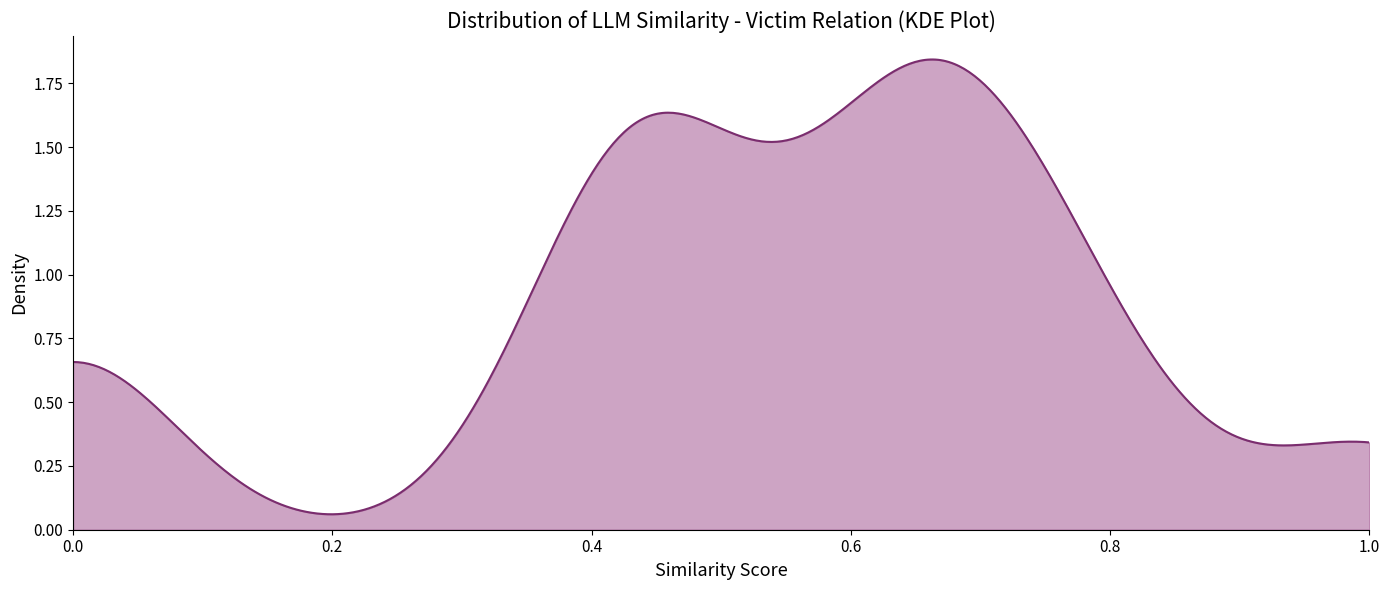

Does the chart display data point markers on the line(s)?

No